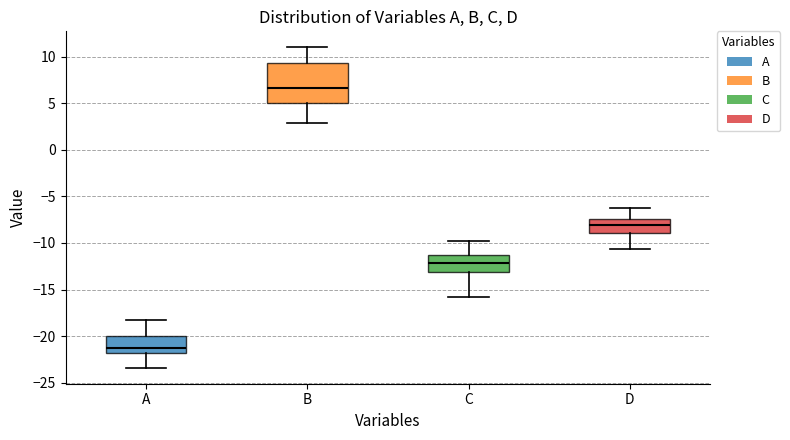

Where is the upper edge of the box for A on the y-axis? The values are not printed on the chart, so give them approximately, as read against the axis.

-20.0